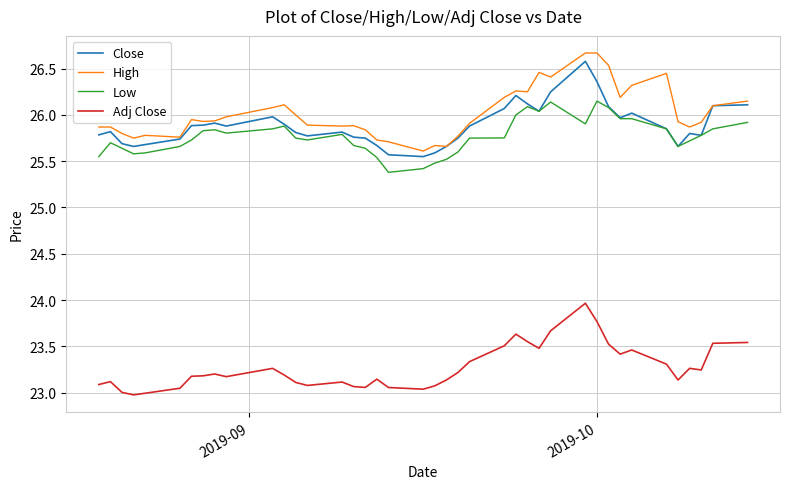

True or false: High and Low cross at least once.

False